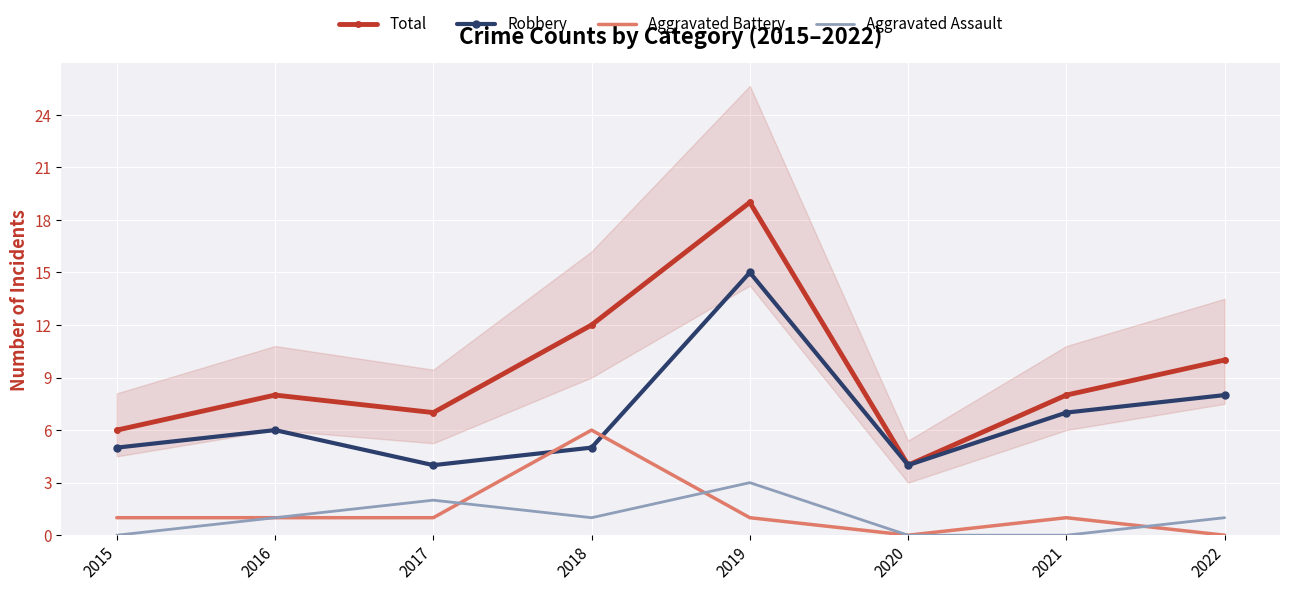

Reading left to right, transcribe all the data shown in this chart.

Total: 6	8	7	12	19	4	8	10
Robbery: 5	6	4	5	15	4	7	8
Aggravated Battery: 1	1	1	6	1	0	1	0
Aggravated Assault: 0	1	2	1	3	0	0	1